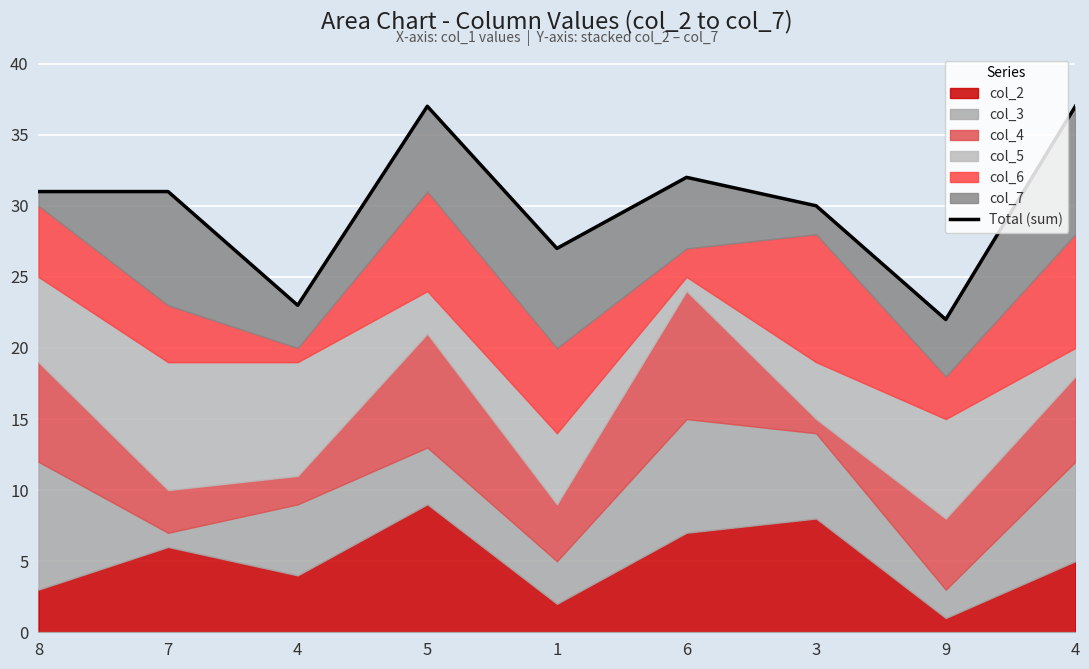

At which category does the data reach its first local peak?

5